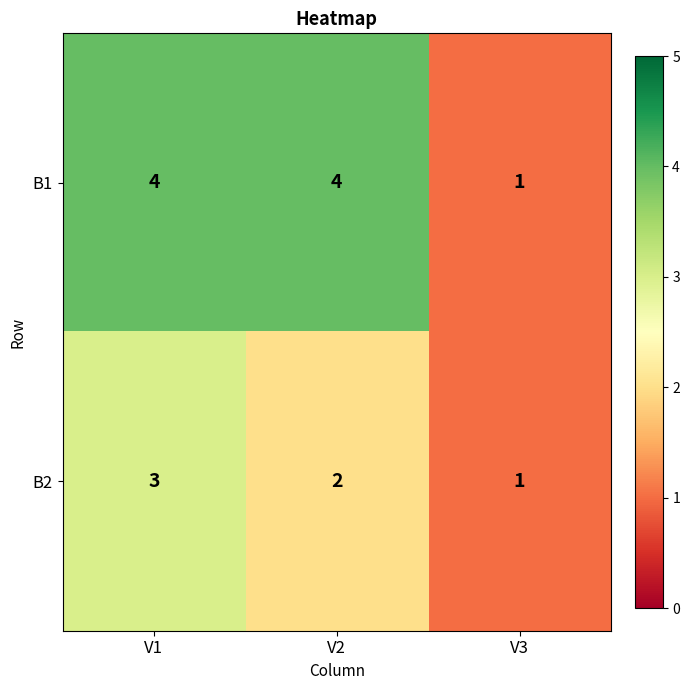

What is the difference between the second highest and minimum values in the B1 series?

3